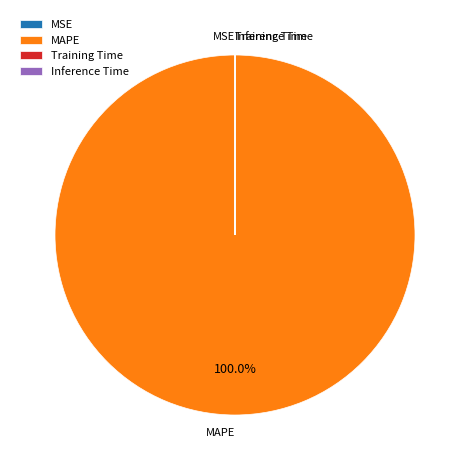

Which category has the biggest portion of the pie?

MAPE